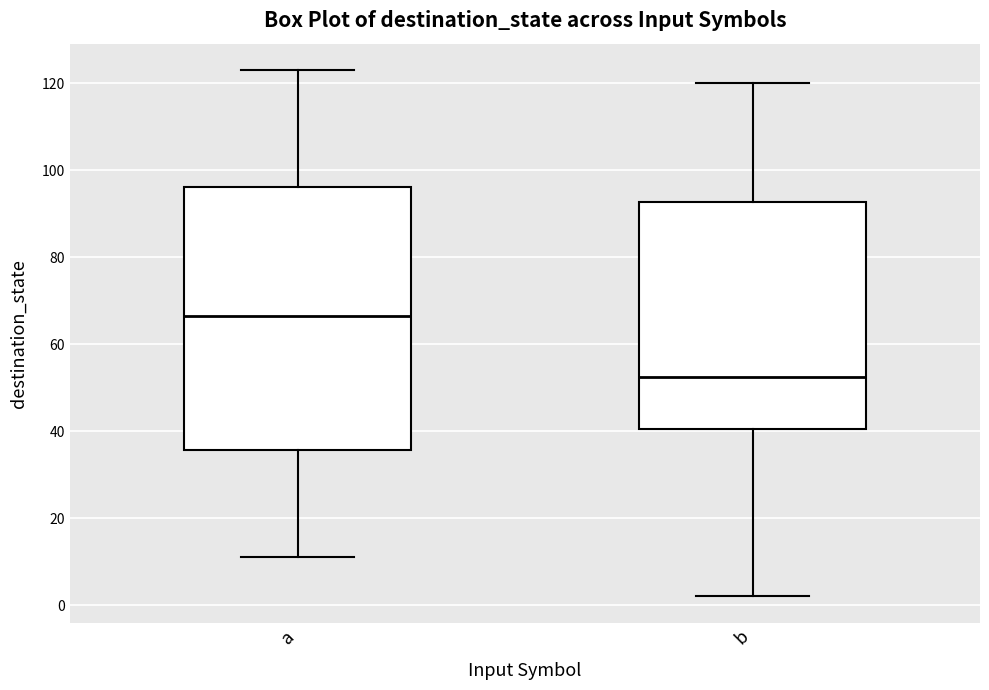

Reading left to right, transcribe this box plot: for each box, give where its median line is, the range the box spans, and where its two whiskers end, as read against the y-axis. The values are not printed on the chart, so give them approximately, as read against the axis.

a: median 66, box 36 to 96, whiskers 12 to 124
b: median 52, box 40 to 92, whiskers 2 to 120